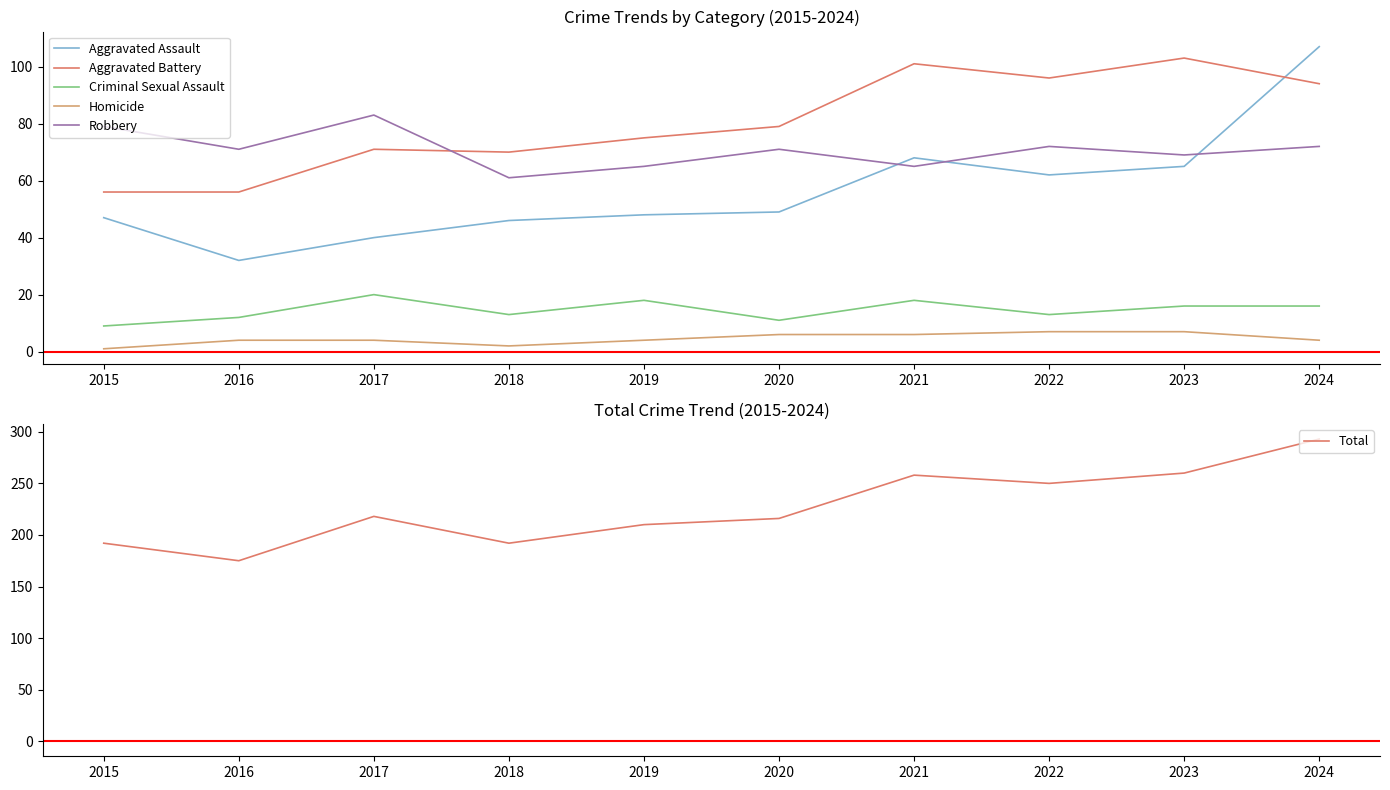

Which series ends up on top after the final intersection of Aggravated Assault and Robbery?

Aggravated Assault